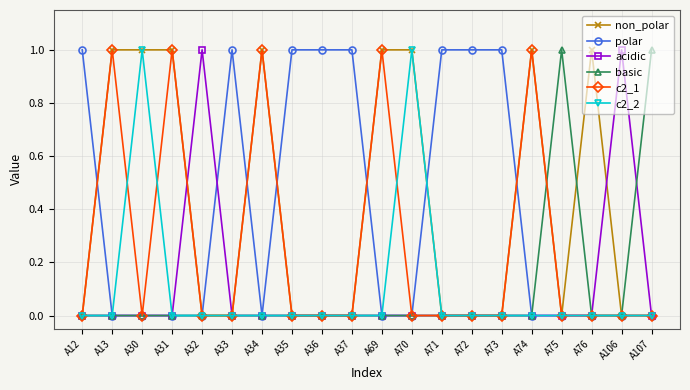

At which category does c2_2 reach its first local peak?

A30